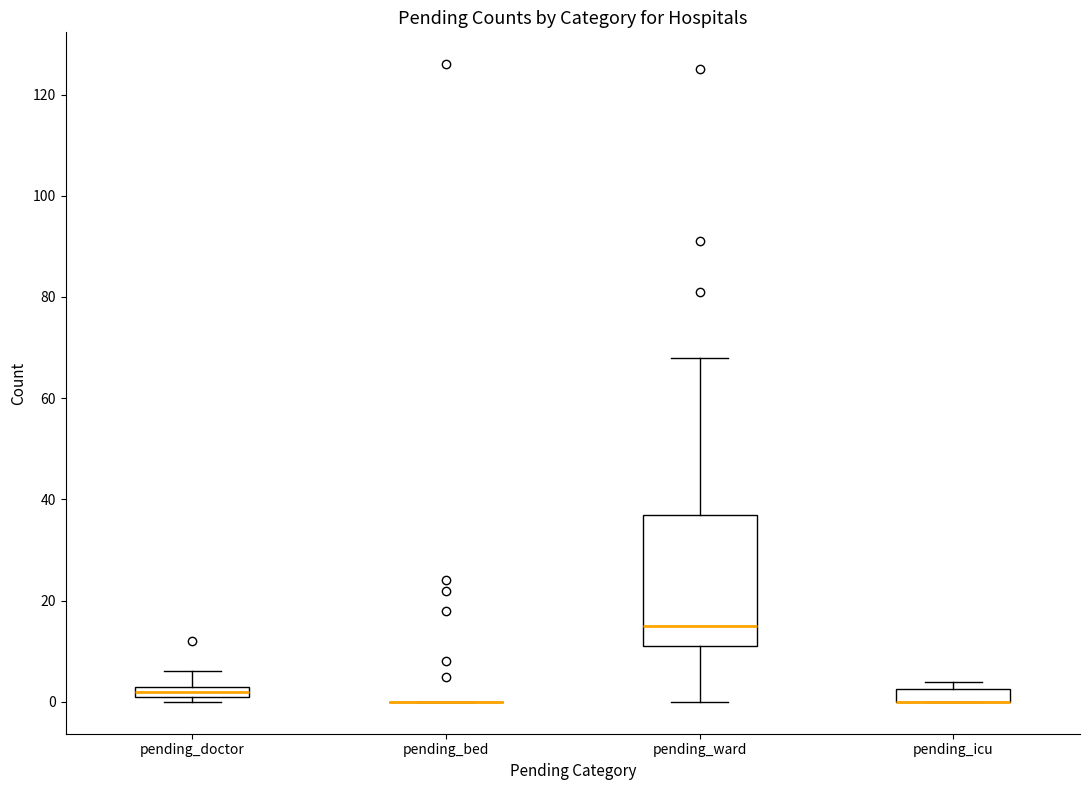

Comparing the boxes themselves (not the whiskers), which one is the tallest?

pending_ward